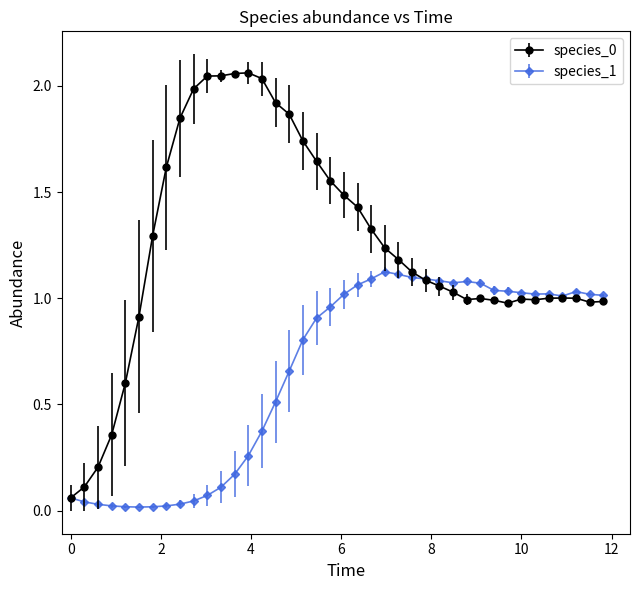

True or false: species_0 has more than 1 interior local peaks.

True